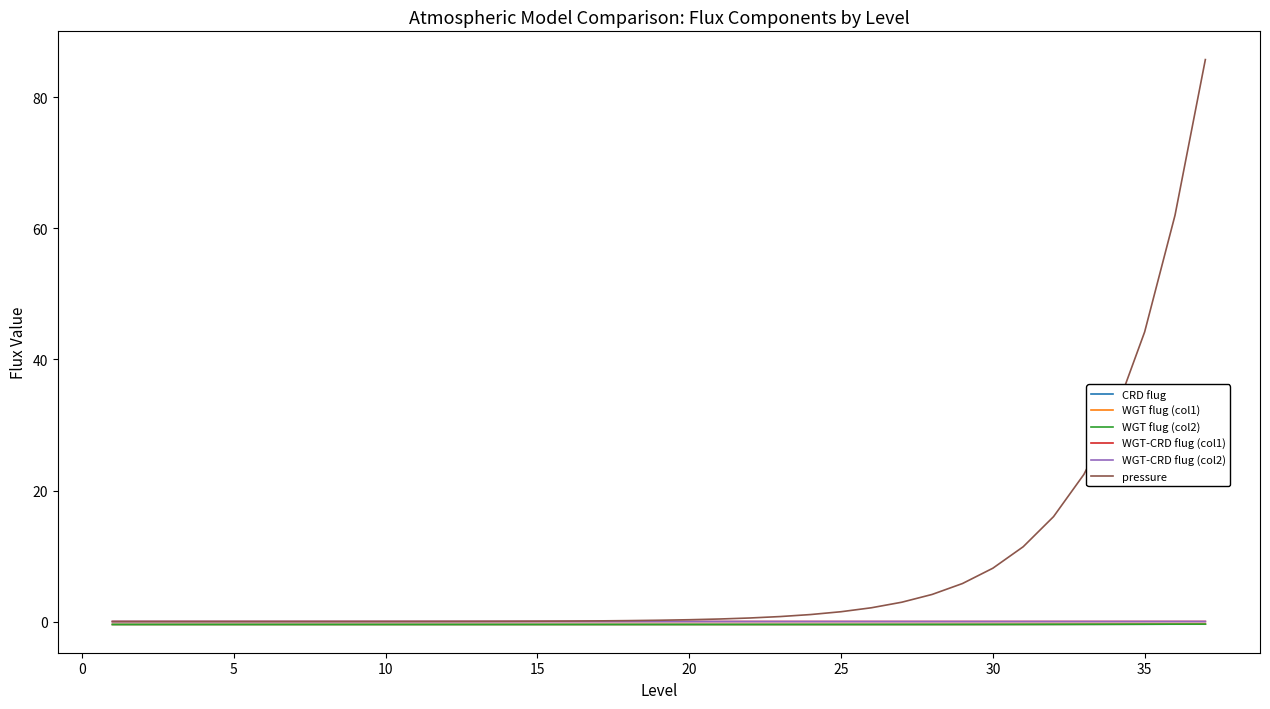

Which series has the largest total across all categories?

pressure